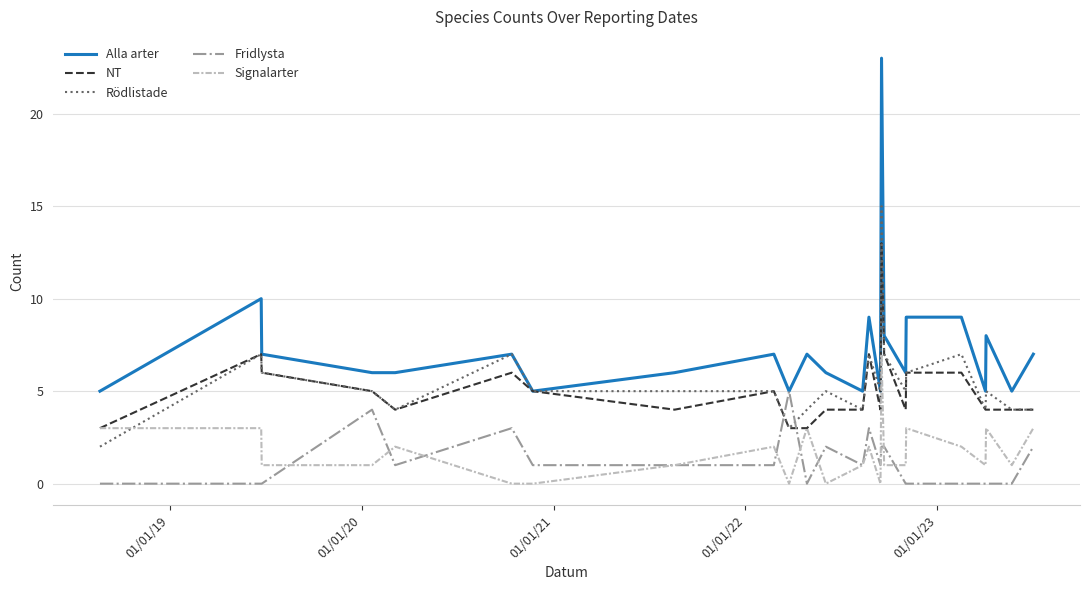

Which series has the largest range (max minus min)?

Alla arter